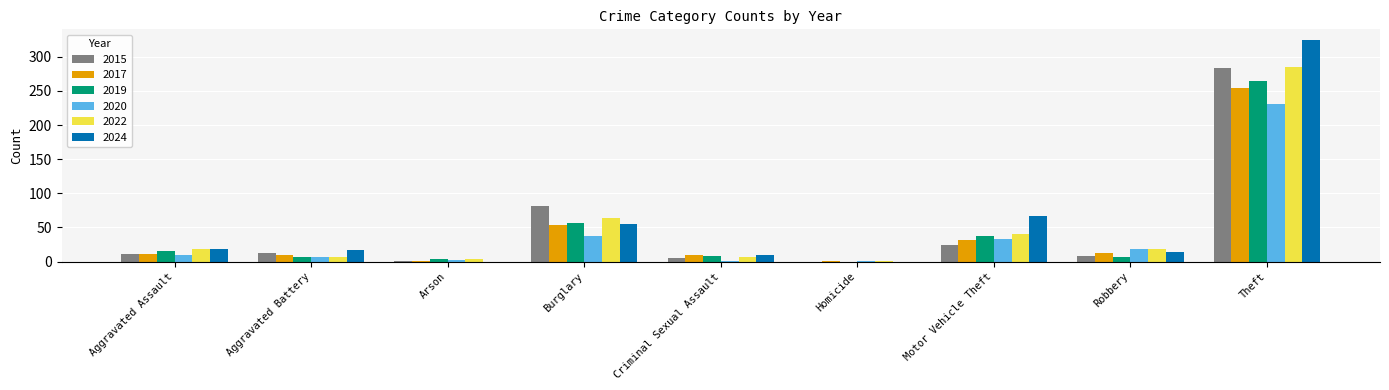

True or false: 2019 has a value of 38 at Motor Vehicle Theft.

True